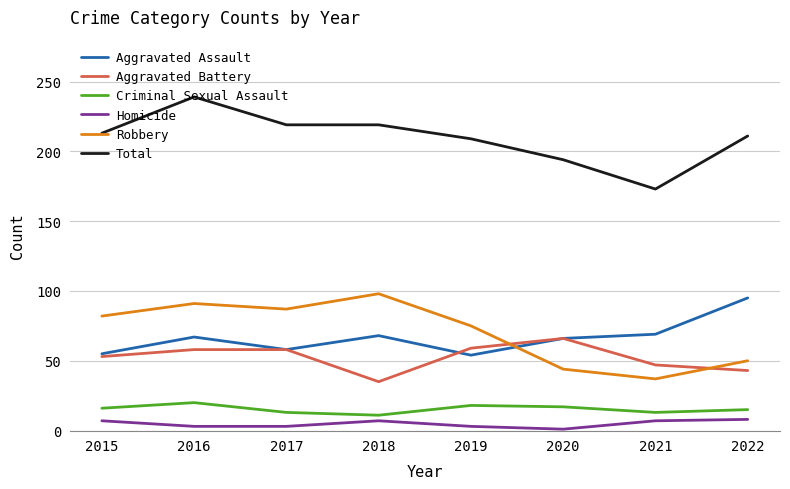

What is the difference between the maximum and minimum values in the Criminal Sexual Assault series?

9